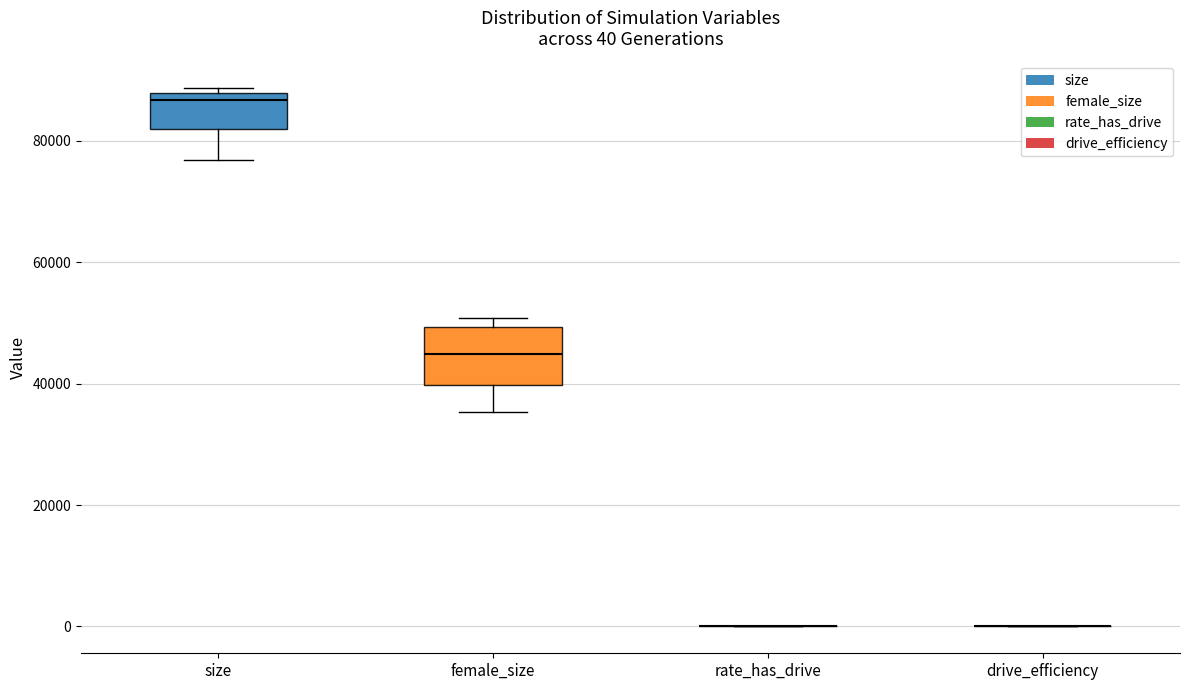

Which box is the tallest, from its lower edge to its upper edge?

female_size